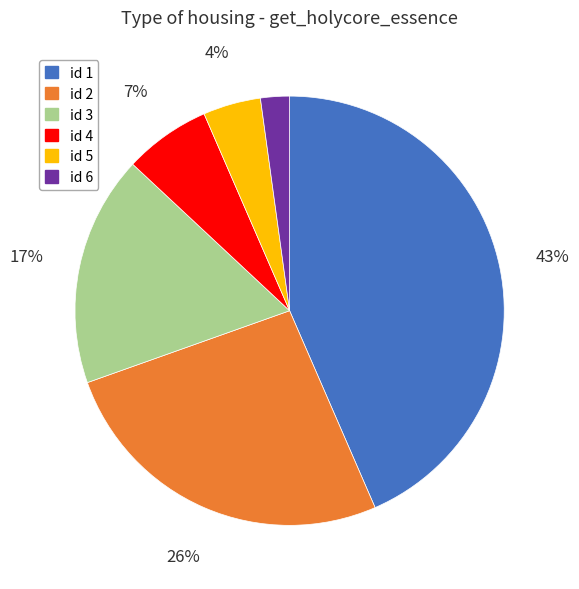

Is there any slice that represents more than half of the pie?

No